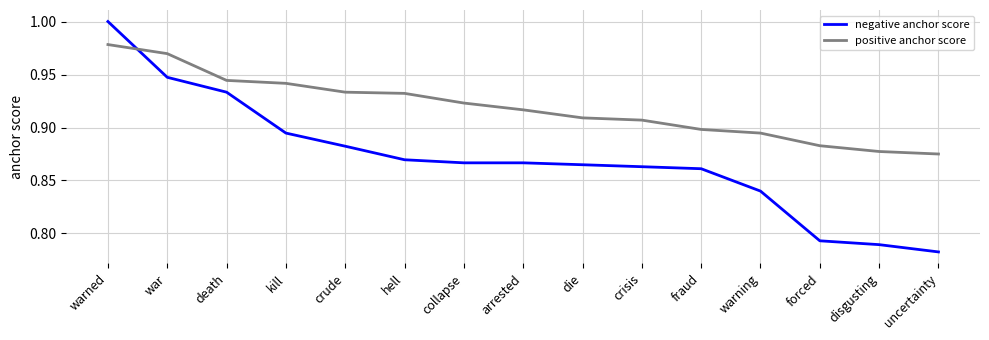

Which series has the widest spread of values?

negative anchor score